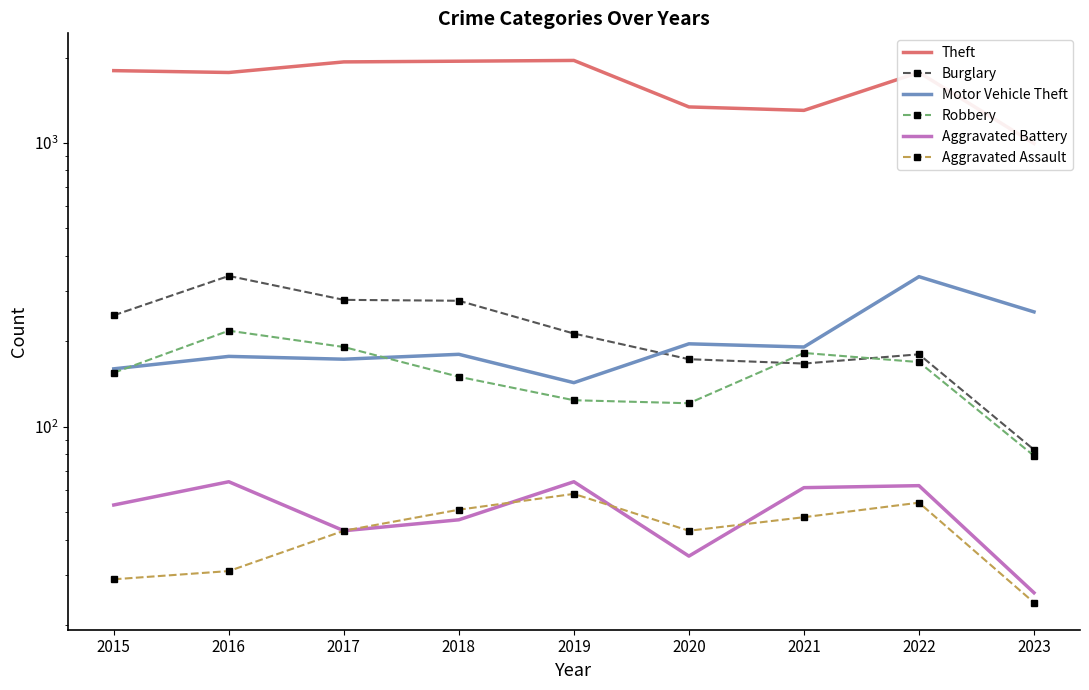

How many data points does each series have?

9